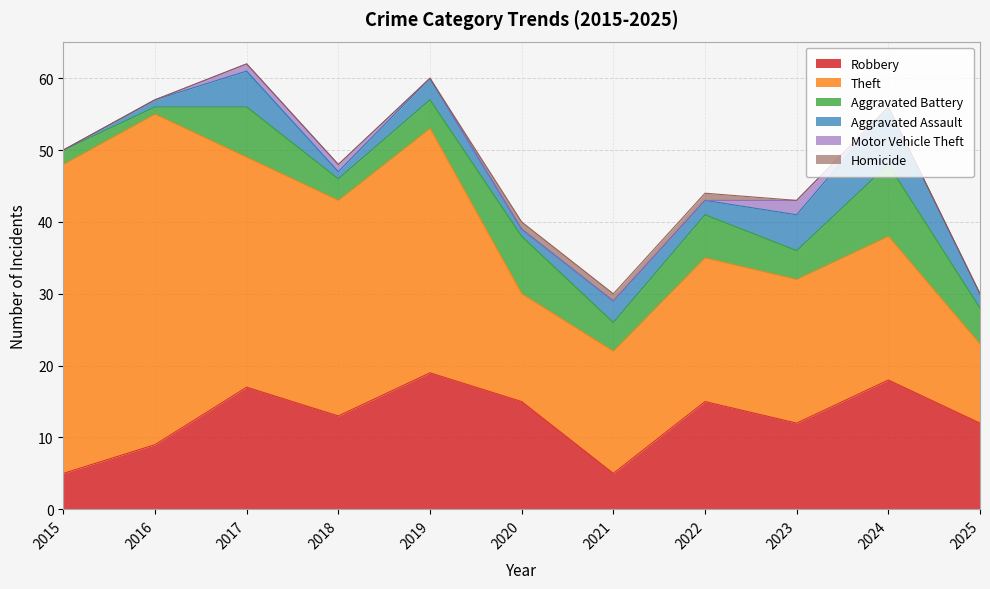

What is the value of the Aggravated Assault point at the 10th from the left?

8